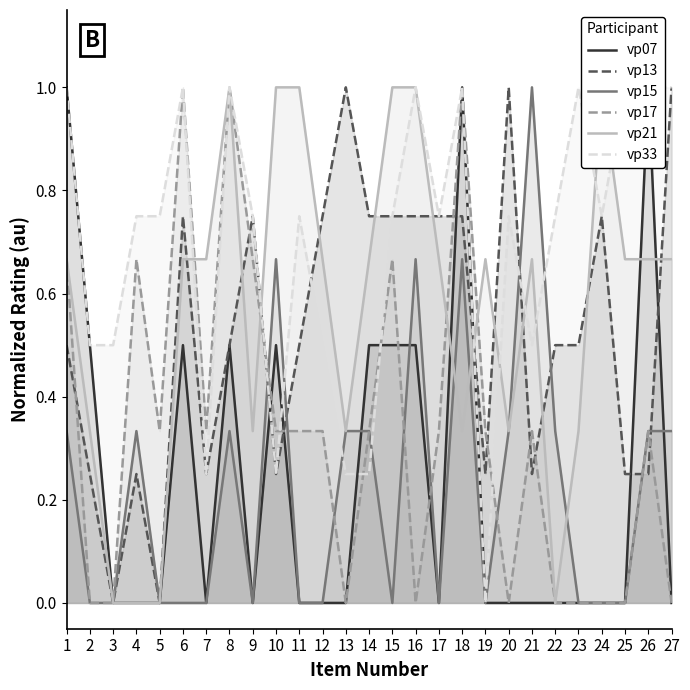

What is the highest value of the vp13 series?

1.0